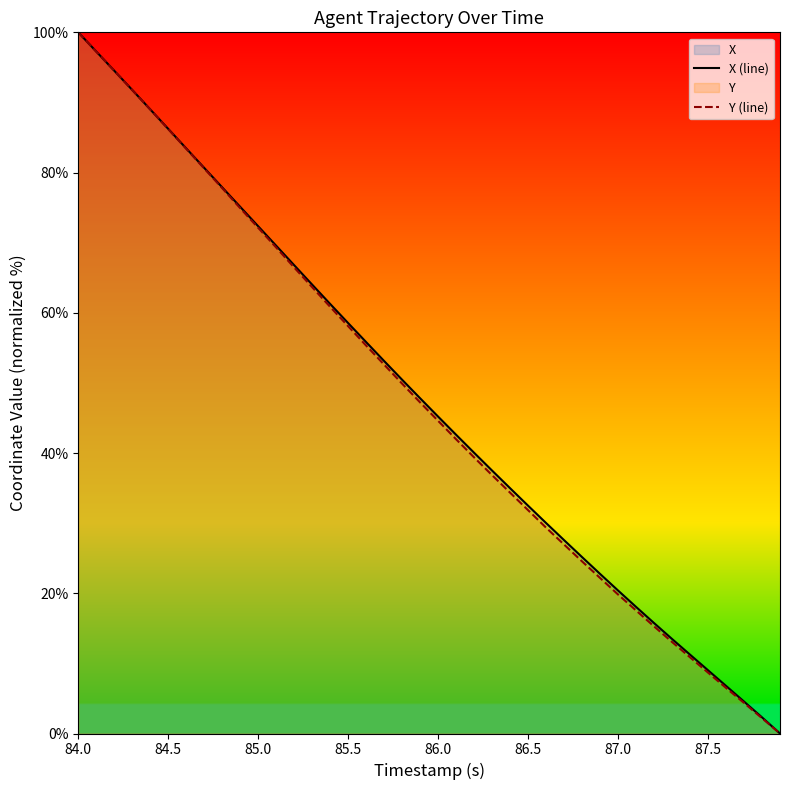

At which category is the sum across all series the highest?

84.0